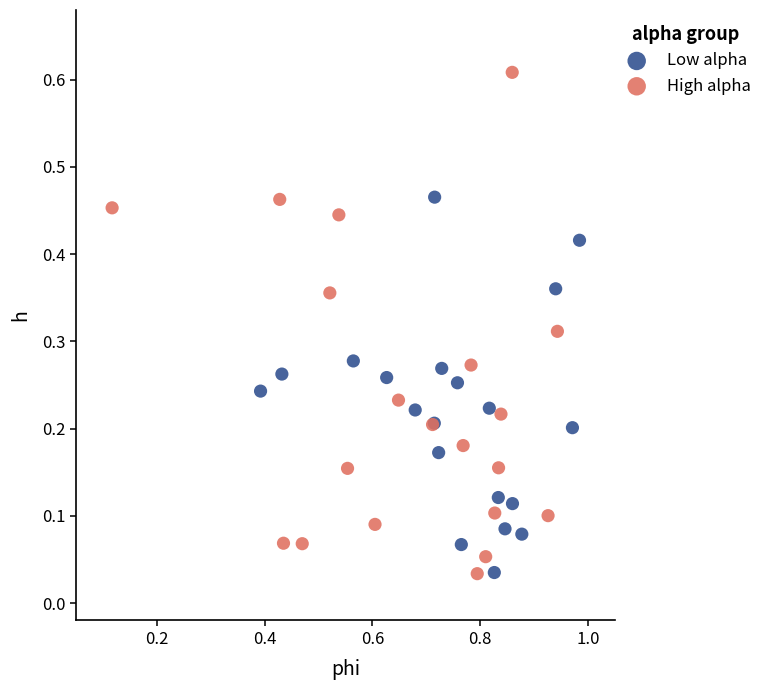

Which series contains the highest Y value?

High alpha